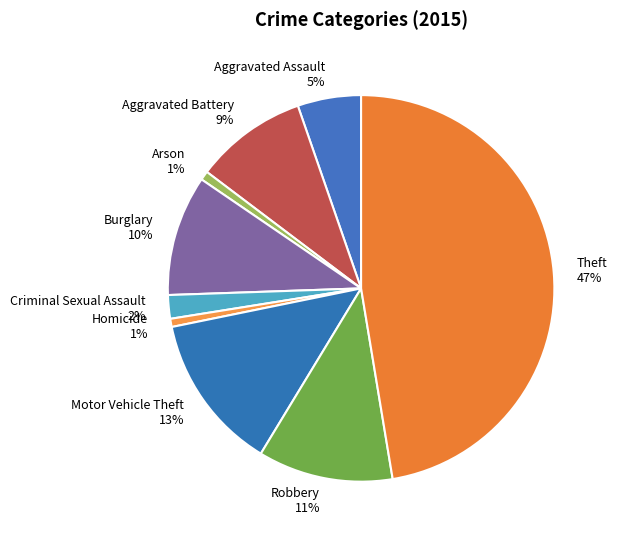

Does any single category account for the majority?

No